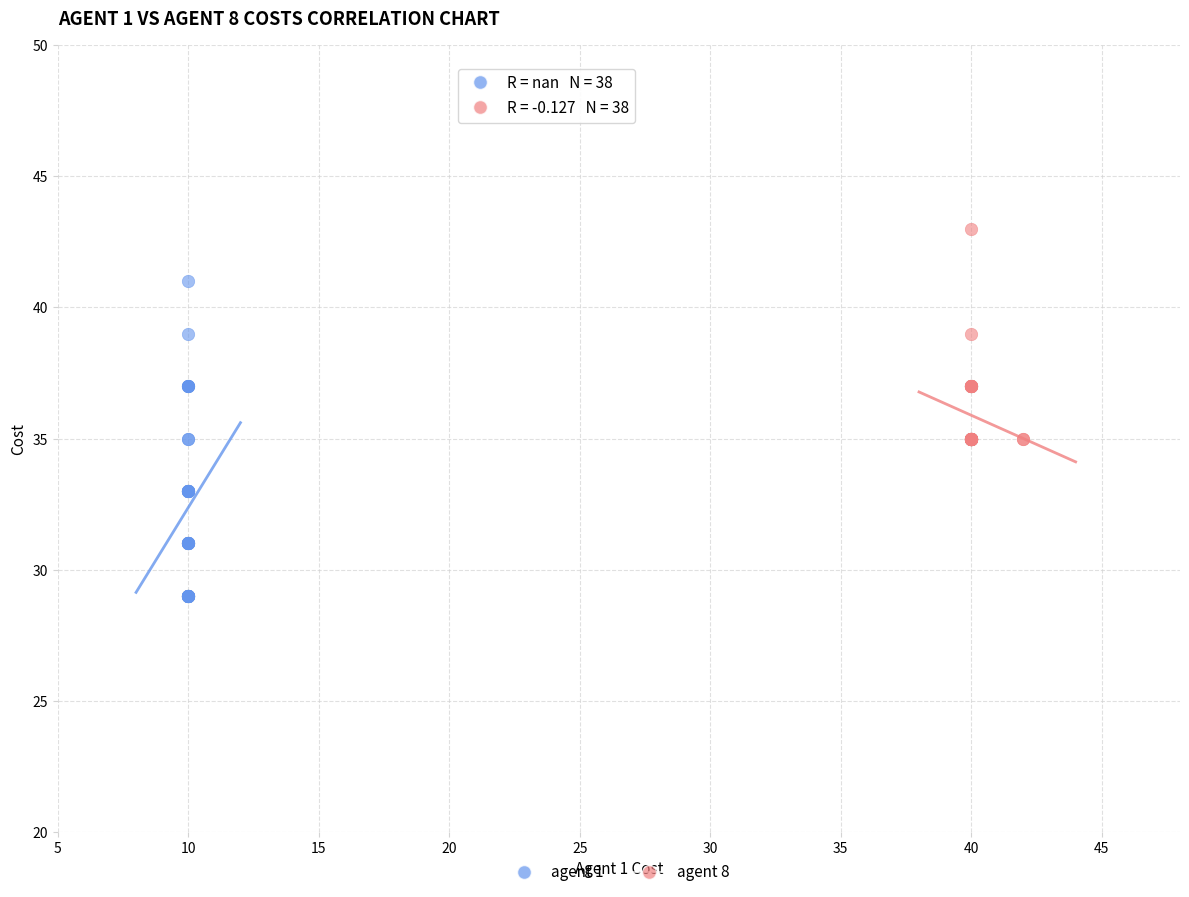

What are all the series names shown in the legend?

agent 1, agent 8